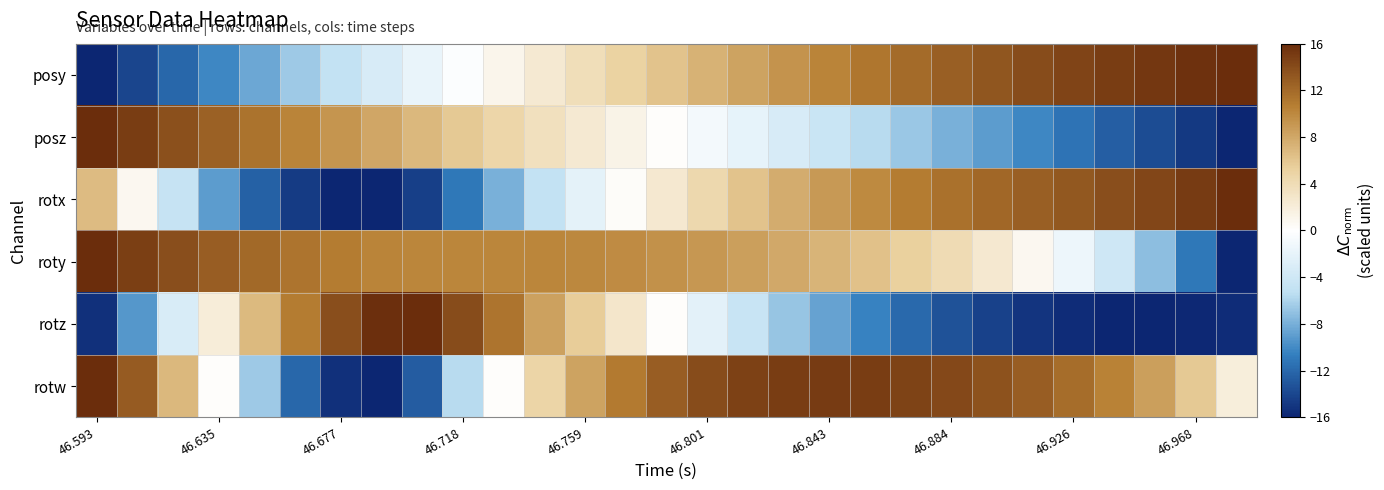

At which category does the chart reach its peak across all series?

28